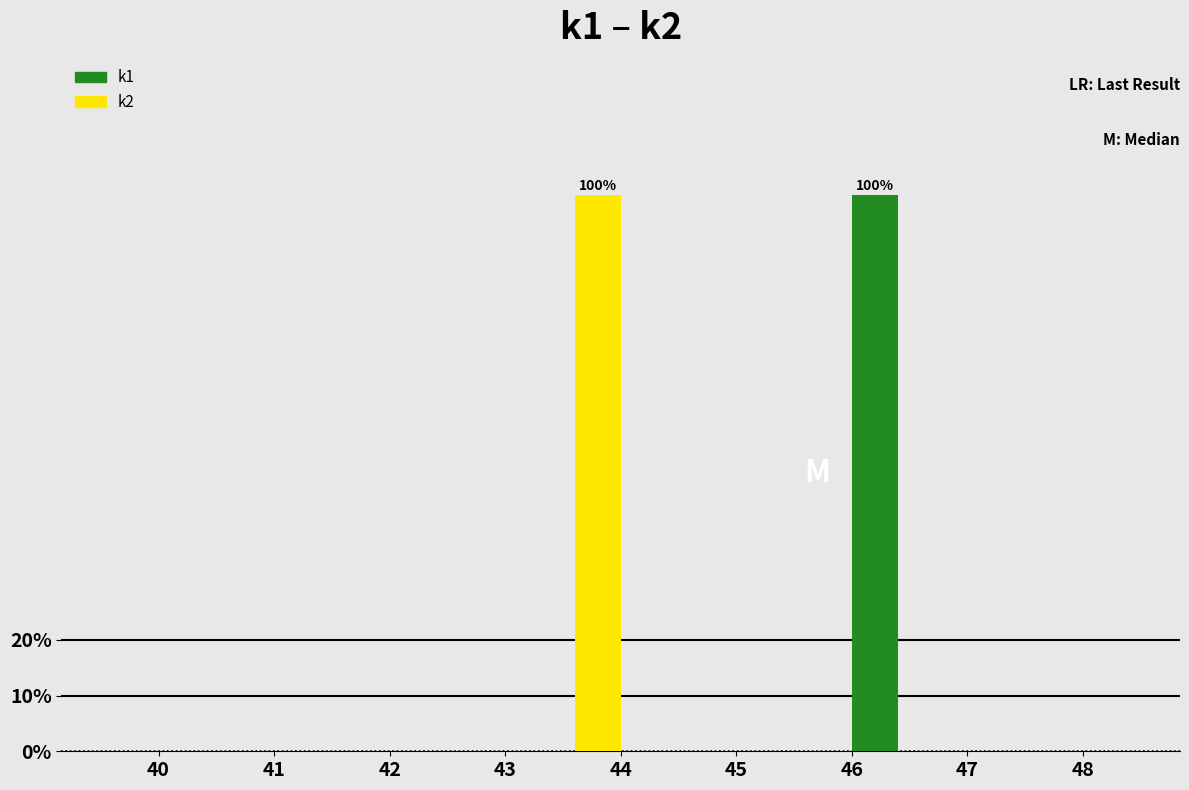

What is the greatest value displayed?

100